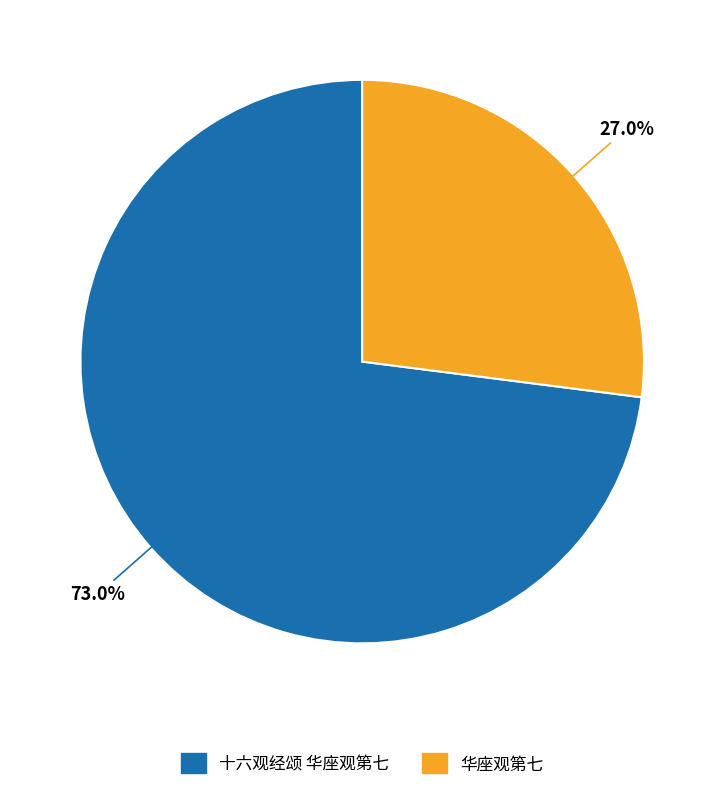

To the nearest percent, what is the difference between the 十六观经颂 华座观第七 and 华座观第七 slice percentages?

46%